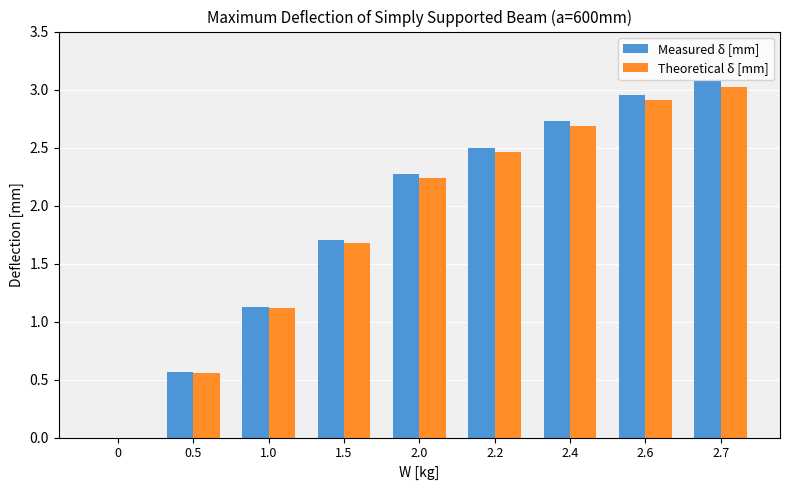

Between 0.5 and 2.2, which series saw the biggest shift?

Measured δ [mm]